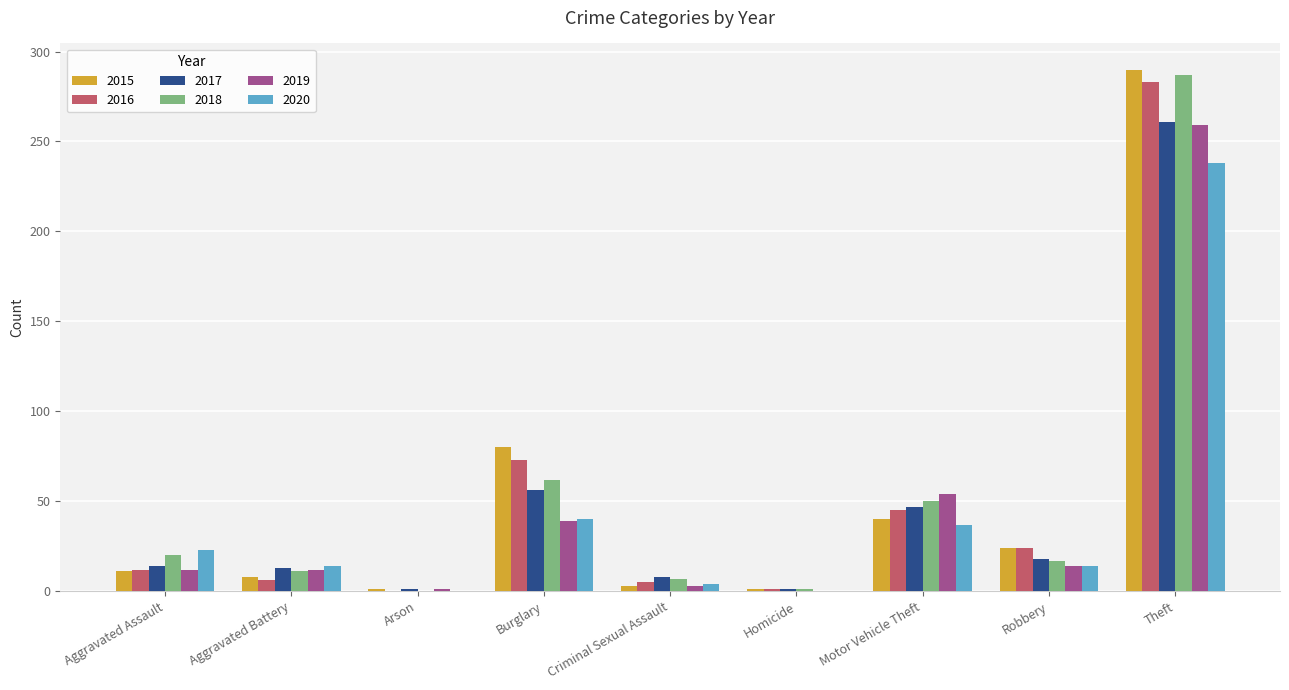

Which series has the widest spread of values?

2015